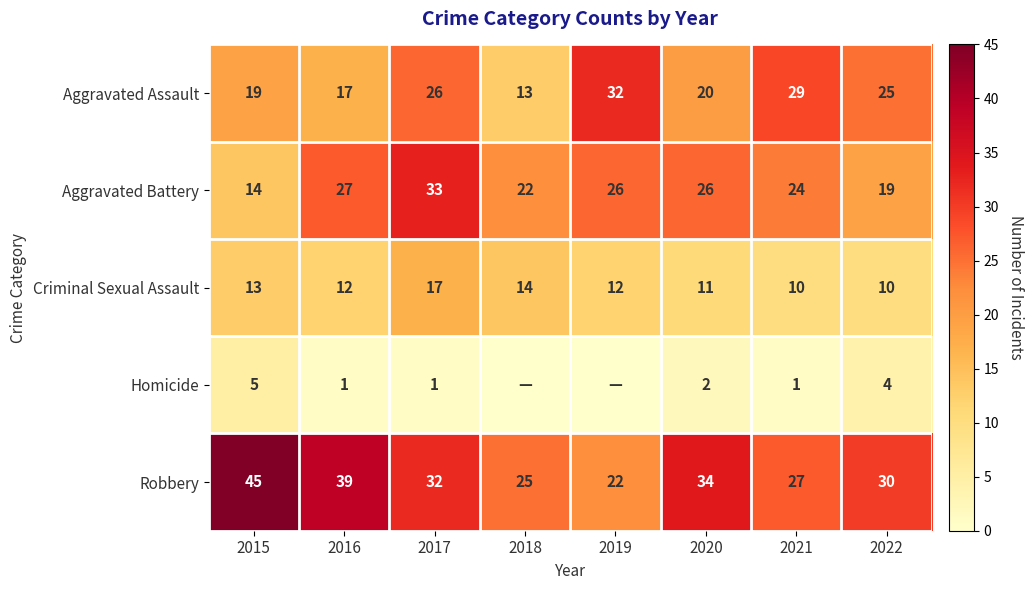

At how many categories does at least one series exceed 39?

1